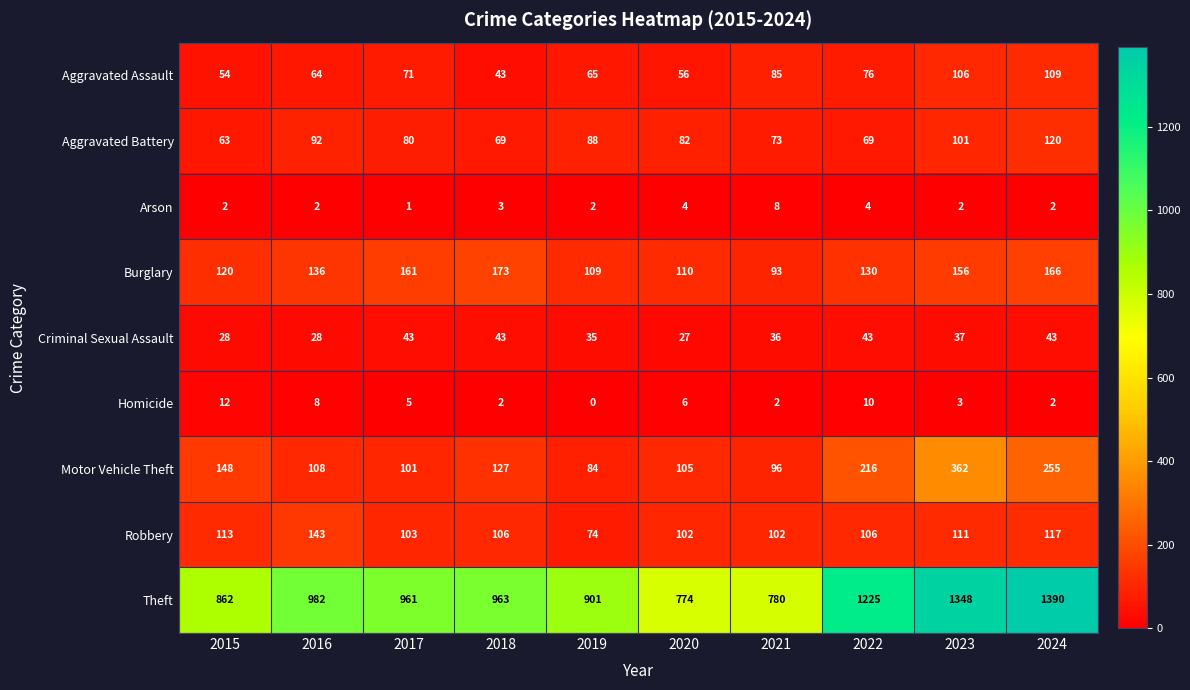

Which series has the largest total across all categories?

Theft